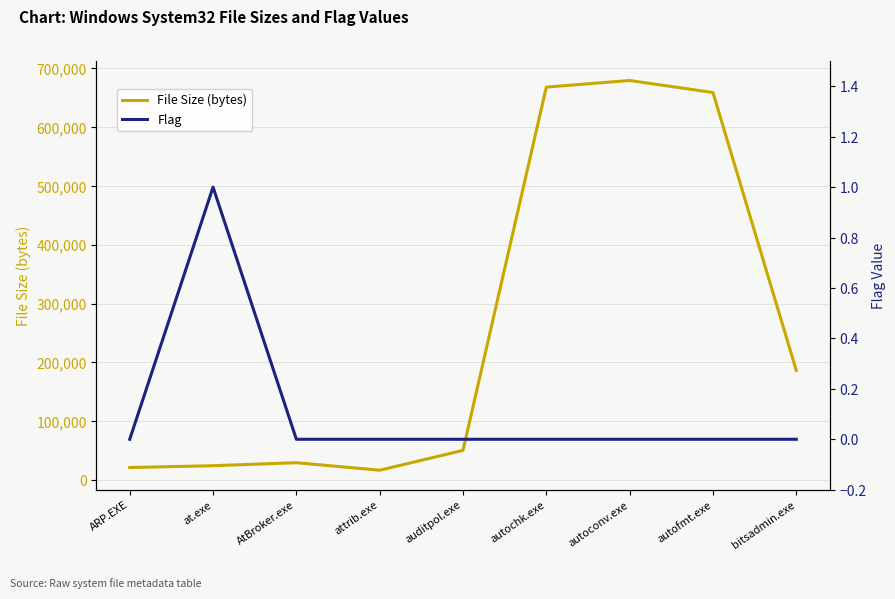

Count the number of data series in this chart.

2